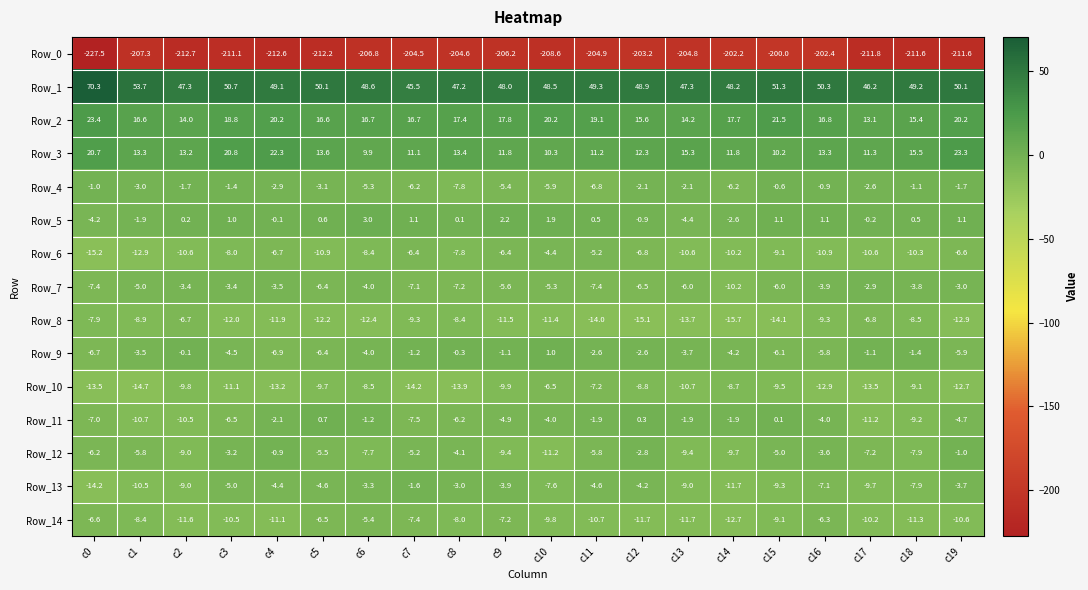

Rank the series by their maximum value, from lowest to highest.

Row_0, Row_8, Row_10, Row_14, Row_6, Row_7, Row_13, Row_12, Row_4, Row_11, Row_9, Row_5, Row_3, Row_2, Row_1